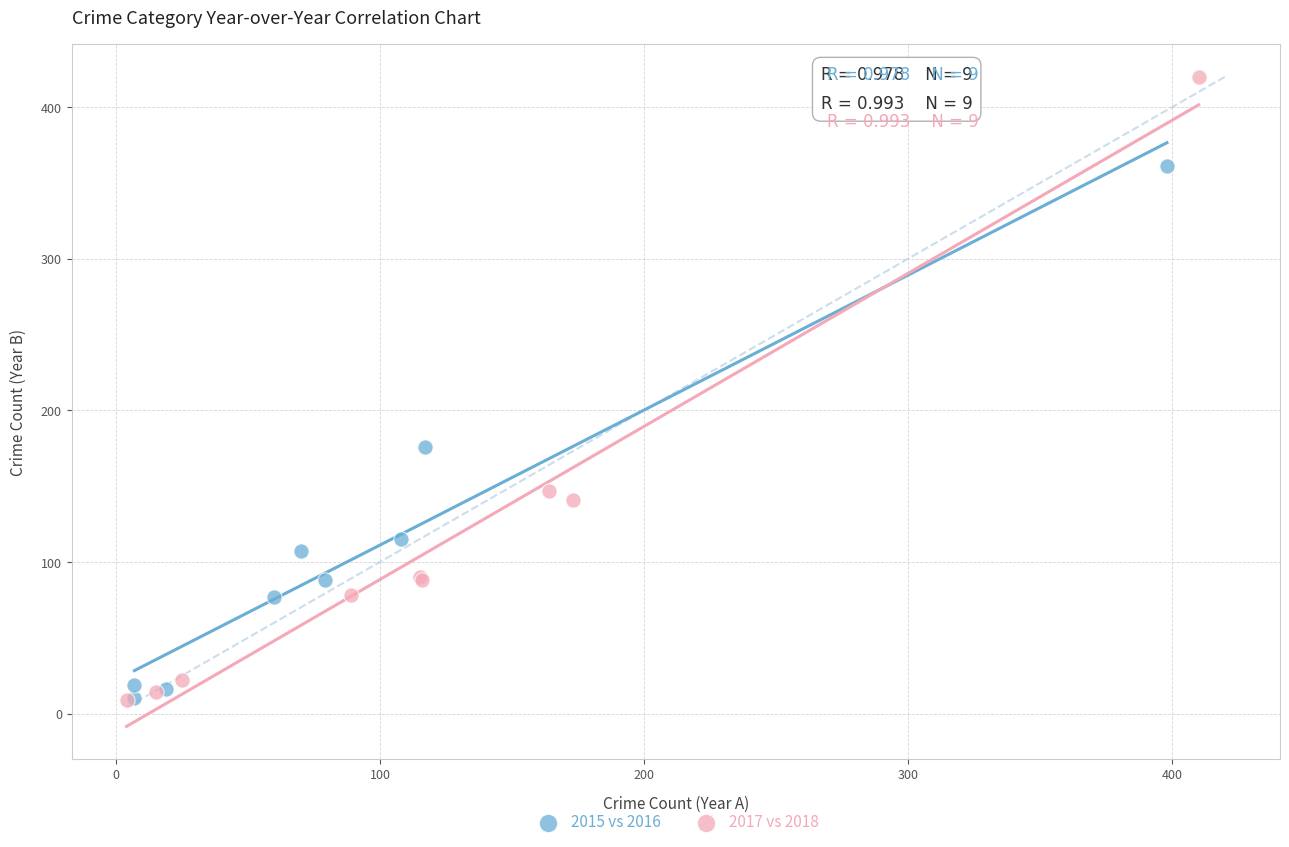

Which series has the largest Y range (max minus min)?

2017 vs 2018